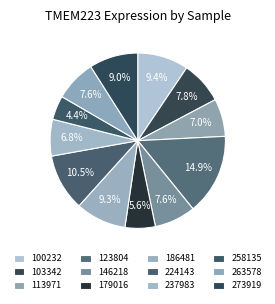

Which slice is the smallest?

258135